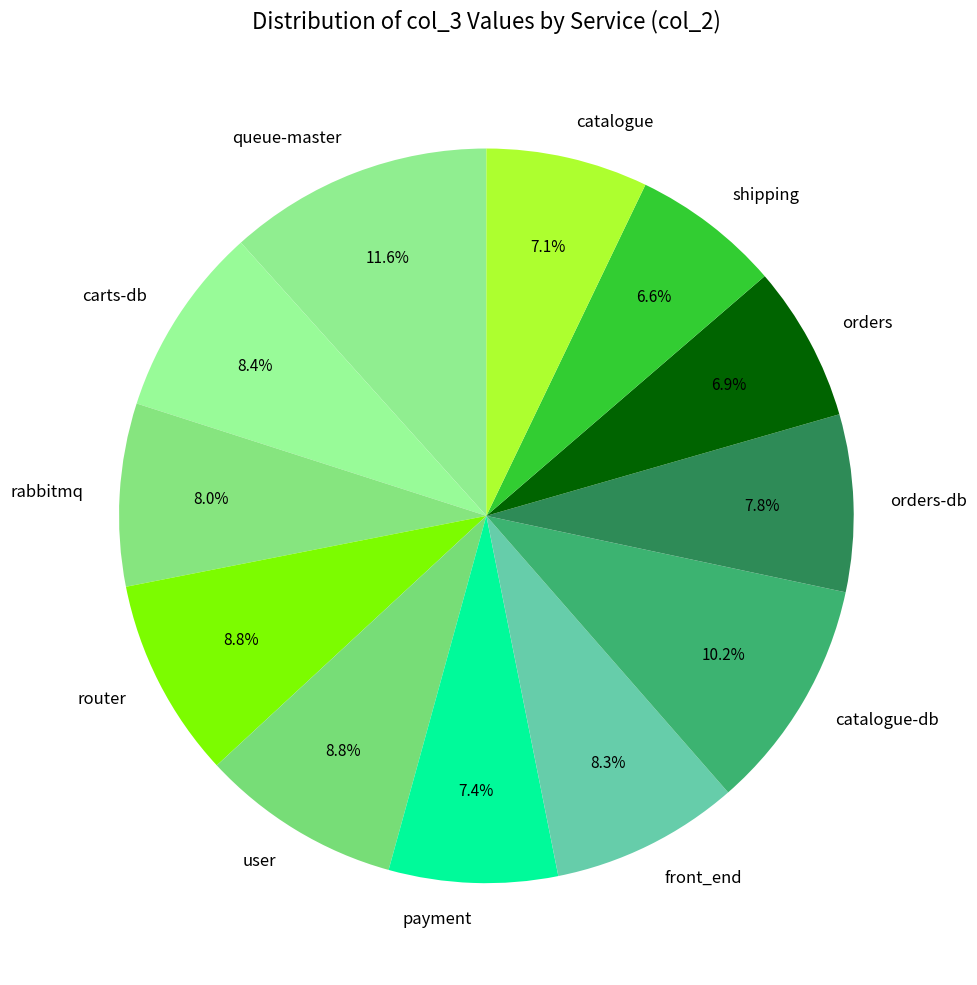

To the nearest percent, what is the difference between the largest and smallest slice percentages?

5%